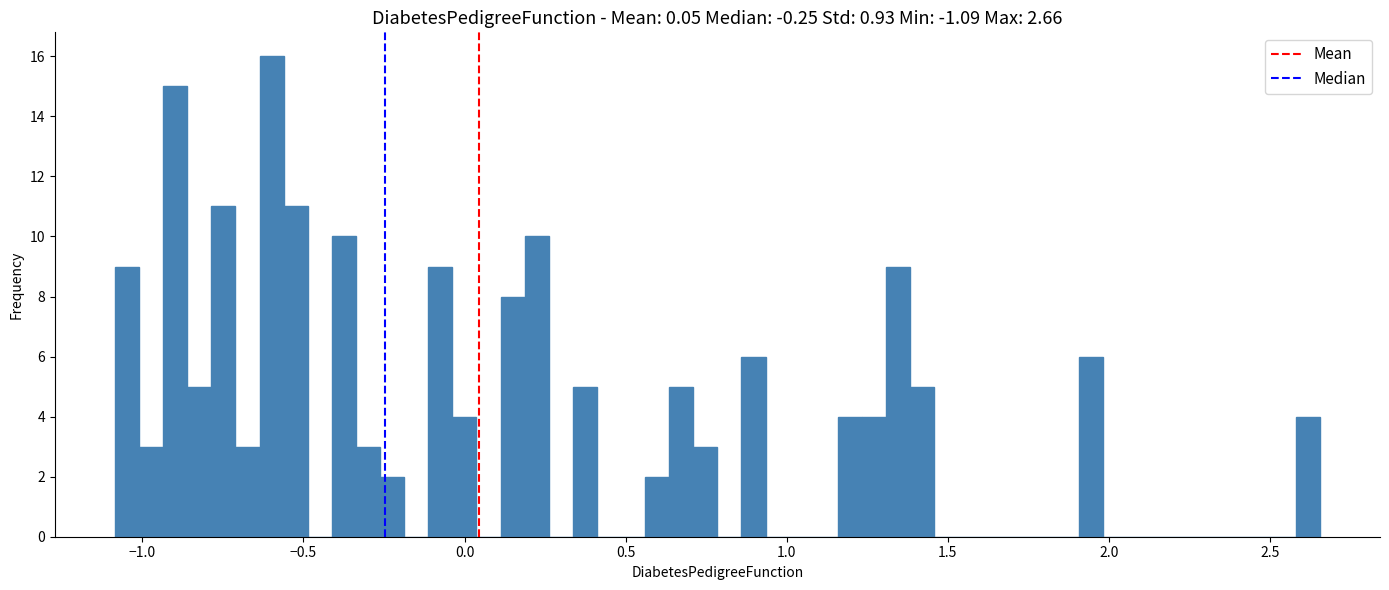

Around what value on the x-axis is the tallest bar? Give the approximate position of its centre, as read against the axis.

-0.60